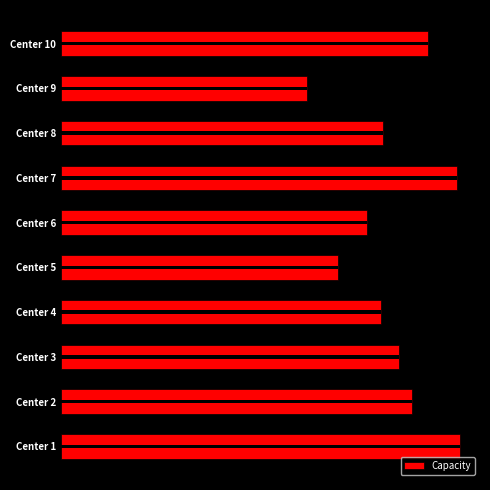

The chart shows a value of 79 at Center 2. True or false?

False